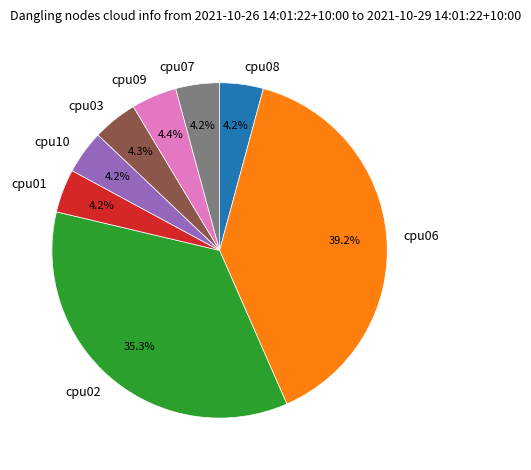

To the nearest percent, what is the difference between the cpu07 and cpu02 slice percentages?

31%